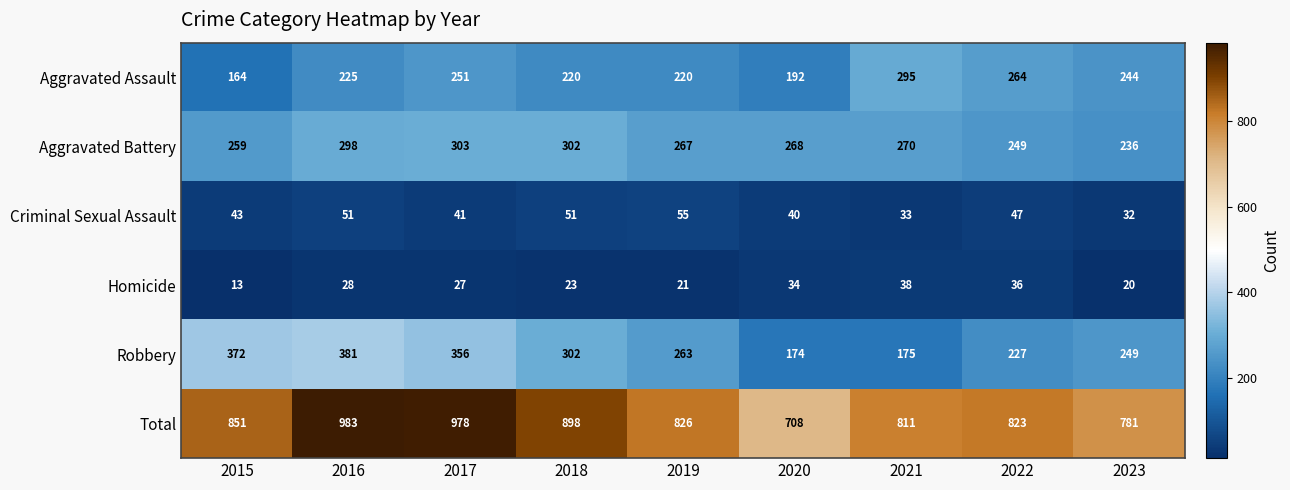

What is the difference between the Aggravated Assault values at 2016 and 2018?

5